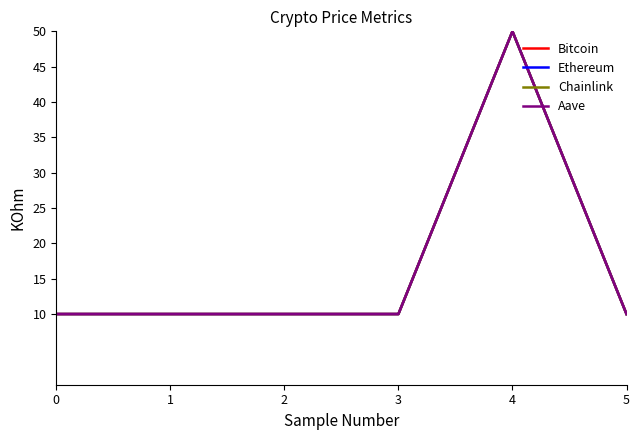

The value of Bitcoin at 4 is 50.0. True or false?

True